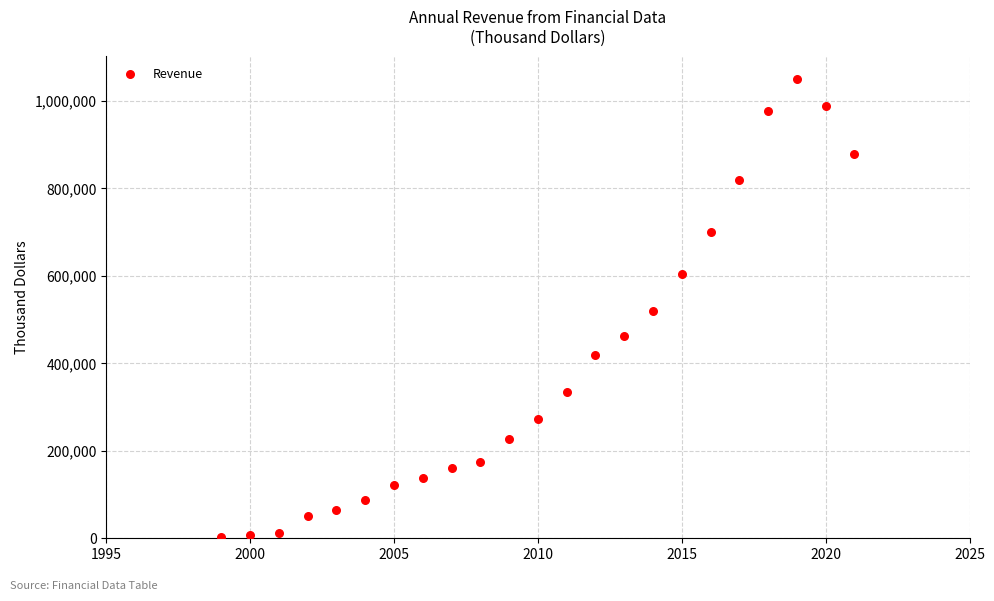

What is the range of X values (max minus min)?

22